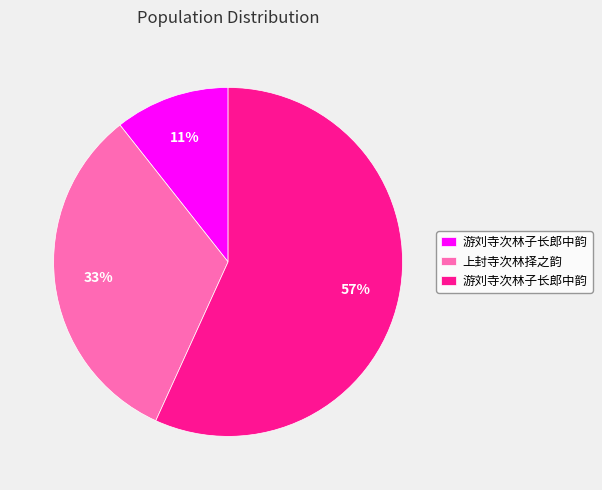

To the nearest percent, what is the difference between the largest and smallest slice percentages?

46%